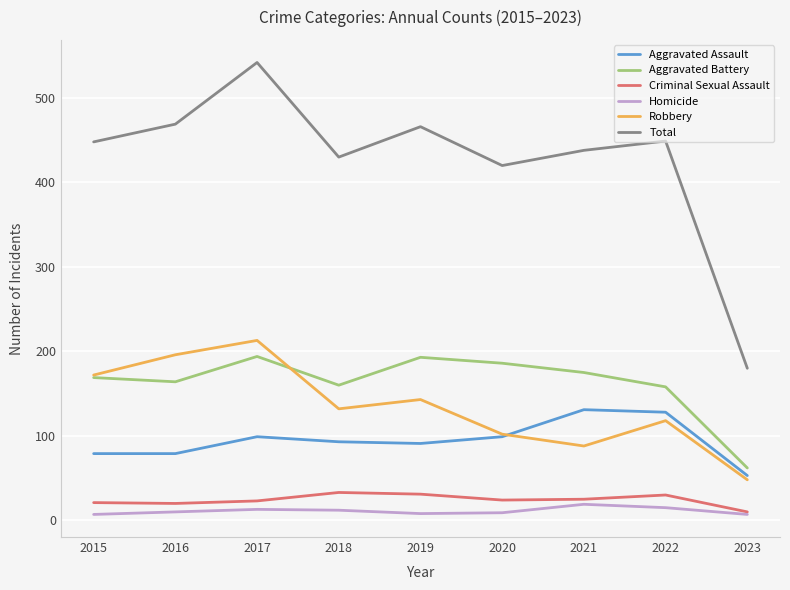

What is the minimum value shown in the chart?

7